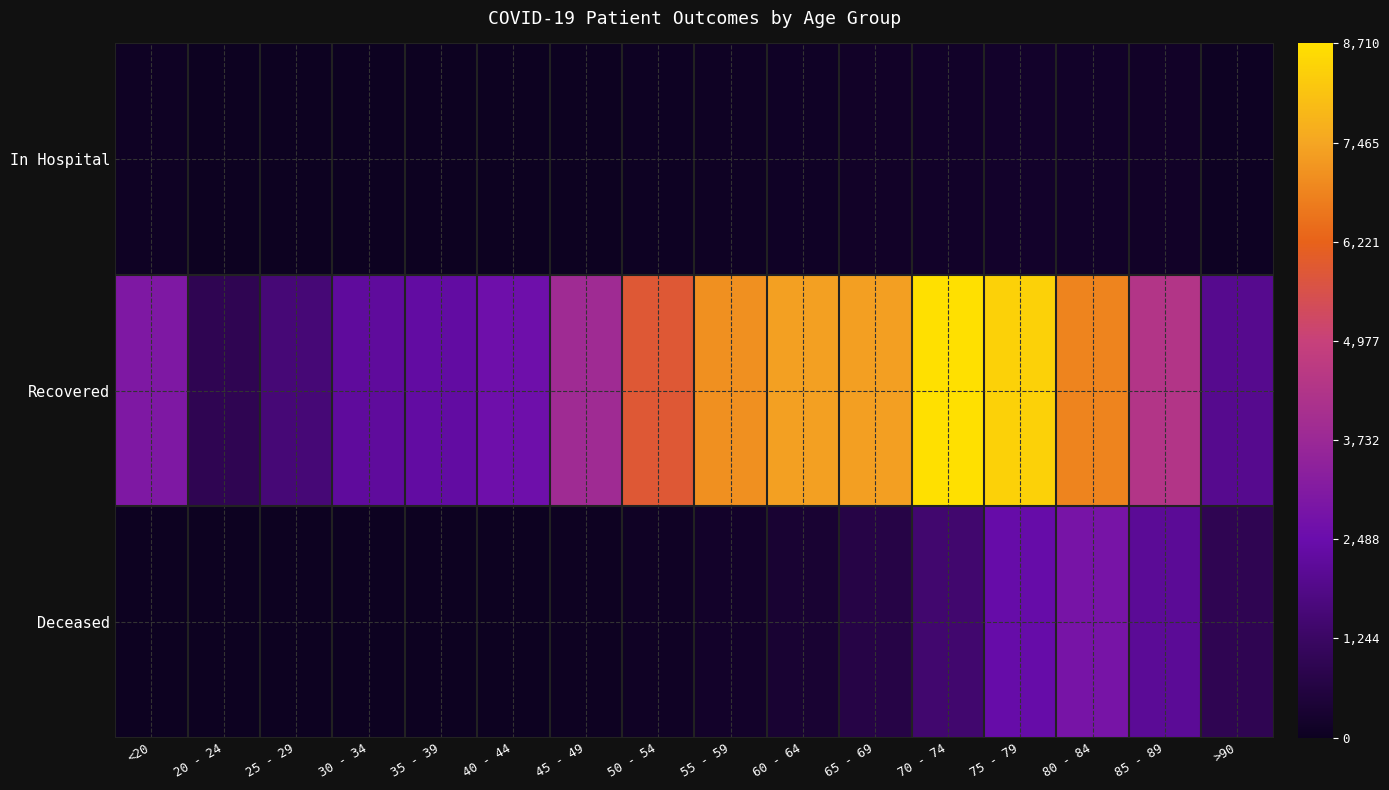

At which category is the sum across all series the highest?

75 - 79